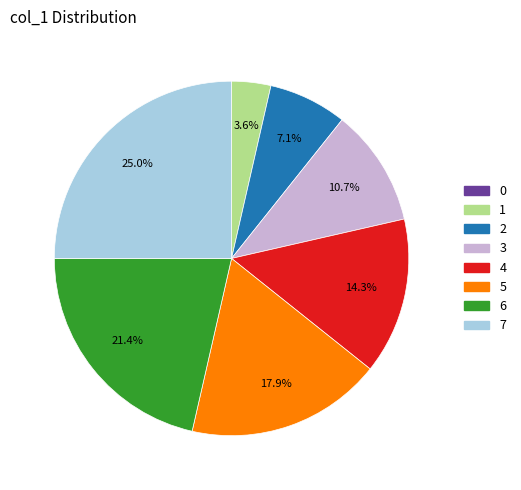

Which category has the biggest portion of the pie?

7